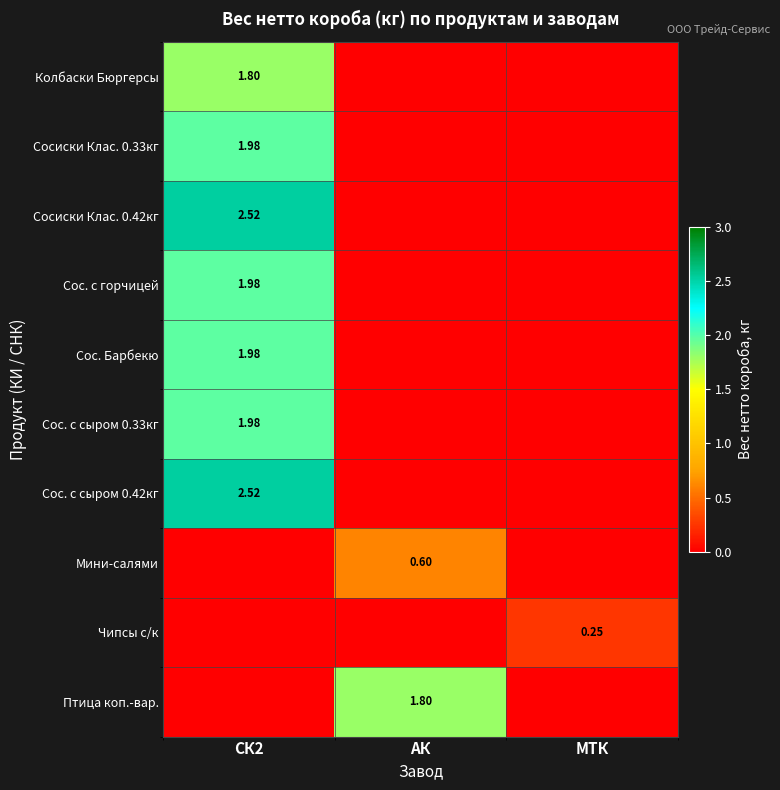

What is the maximum value for Сос. с сыром 0.33кг?

2.0